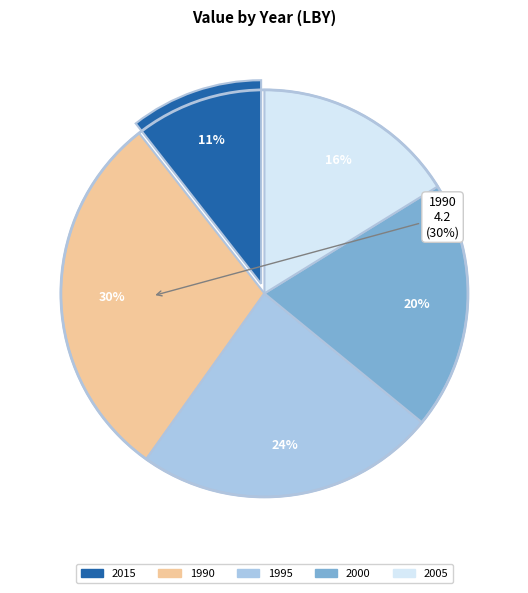

How many slices are in this pie chart?

5